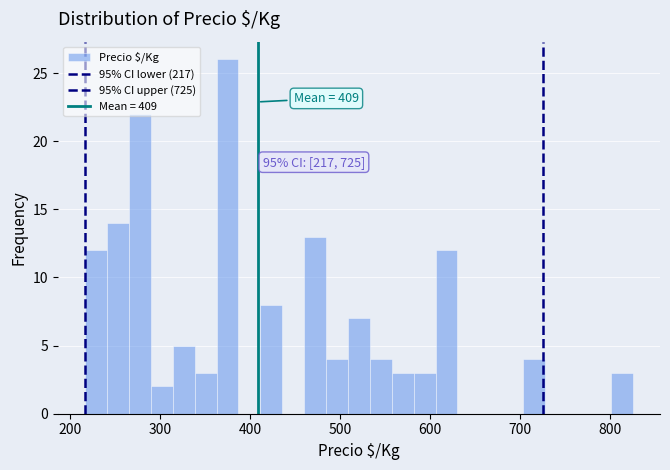

Read against the x-axis, roughly where is the centre of the tallest bar?

380